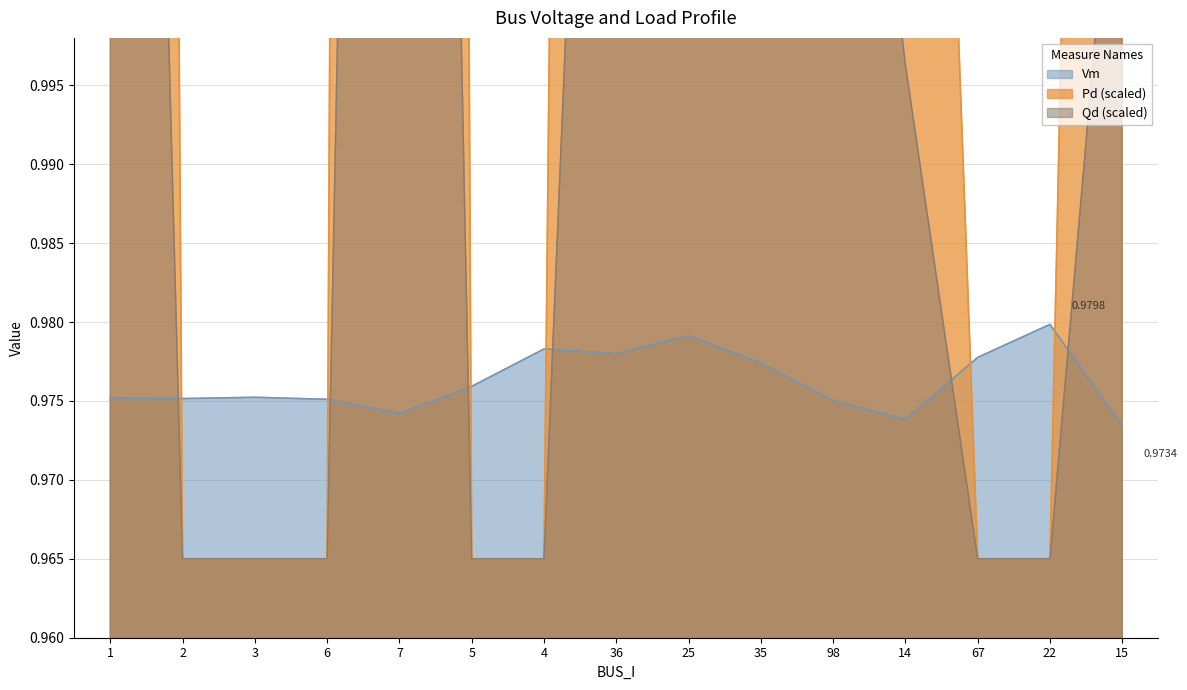

Is it true that Qd equals 1.8 at 36?

False